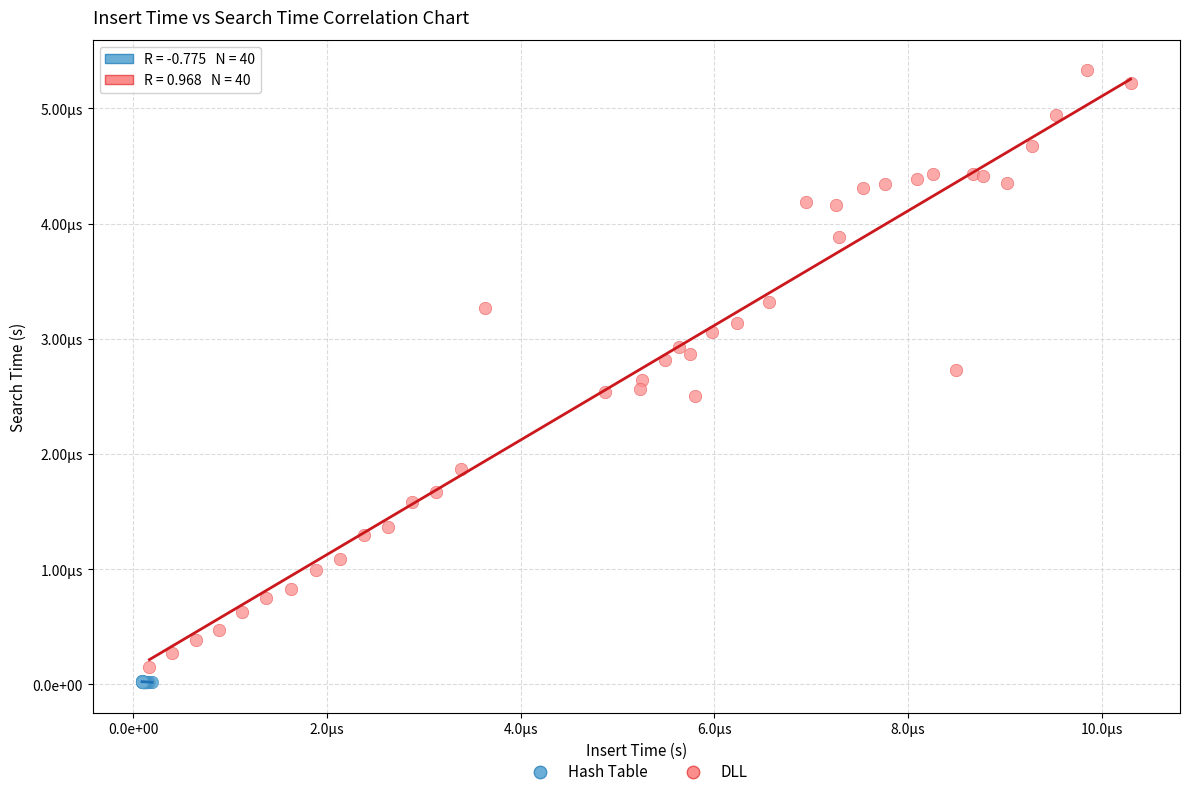

What are all the series names shown in the legend?

Hash Table, DLL